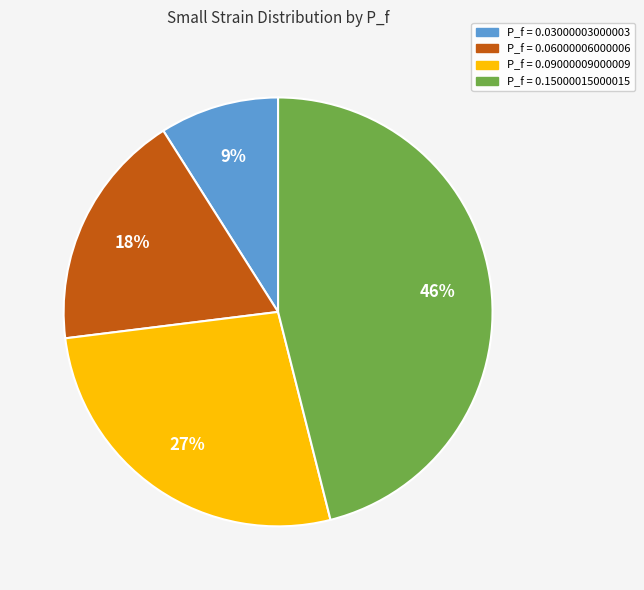

To the nearest percent, what is the difference between the largest and smallest slice percentages?

37%